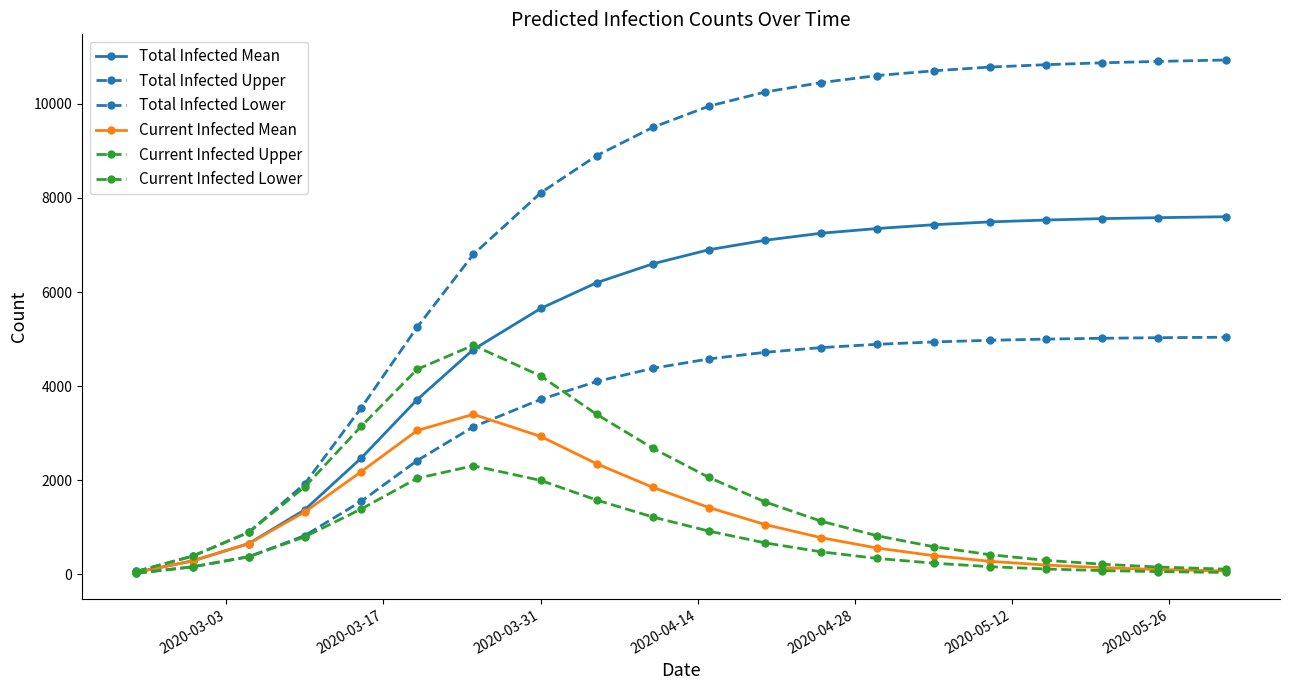

True or false: Total Infected Upper and Total Infected Lower intersect in this chart.

False